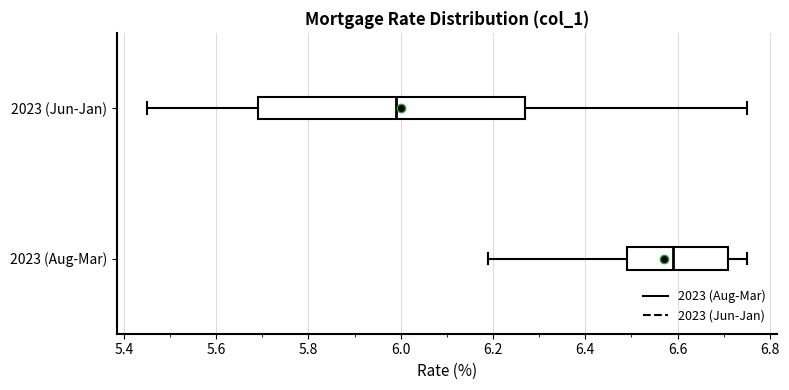

Reading bottom to top, transcribe this box plot: for each box, give where its median line is, the range the box spans, and where its two whiskers end, as read against the x-axis. The values are not printed on the chart, so give them approximately, as read against the axis.

2023 (Aug-Mar): median 6.60, box 6.50 to 6.72, whiskers 6.20 to 6.76
2023 (Jun-Jan): median 6.00, box 5.70 to 6.28, whiskers 5.46 to 6.76